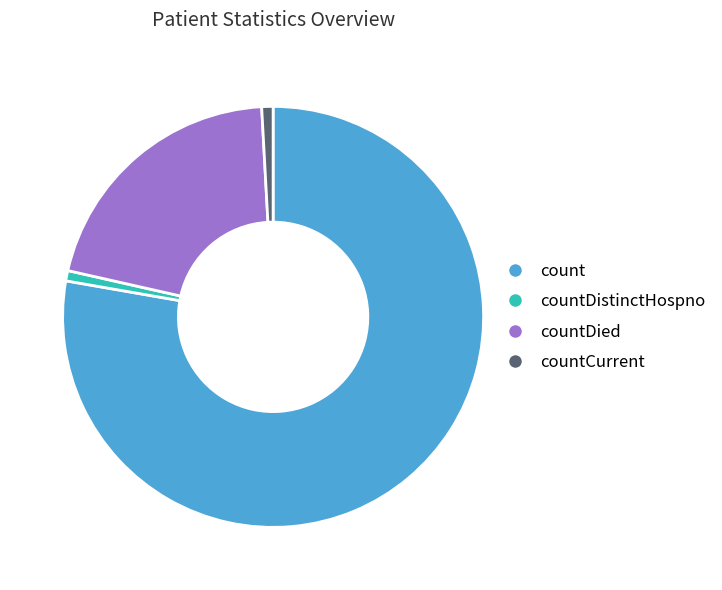

Do count and countDistinctHospno together represent more than half of the pie?

Yes